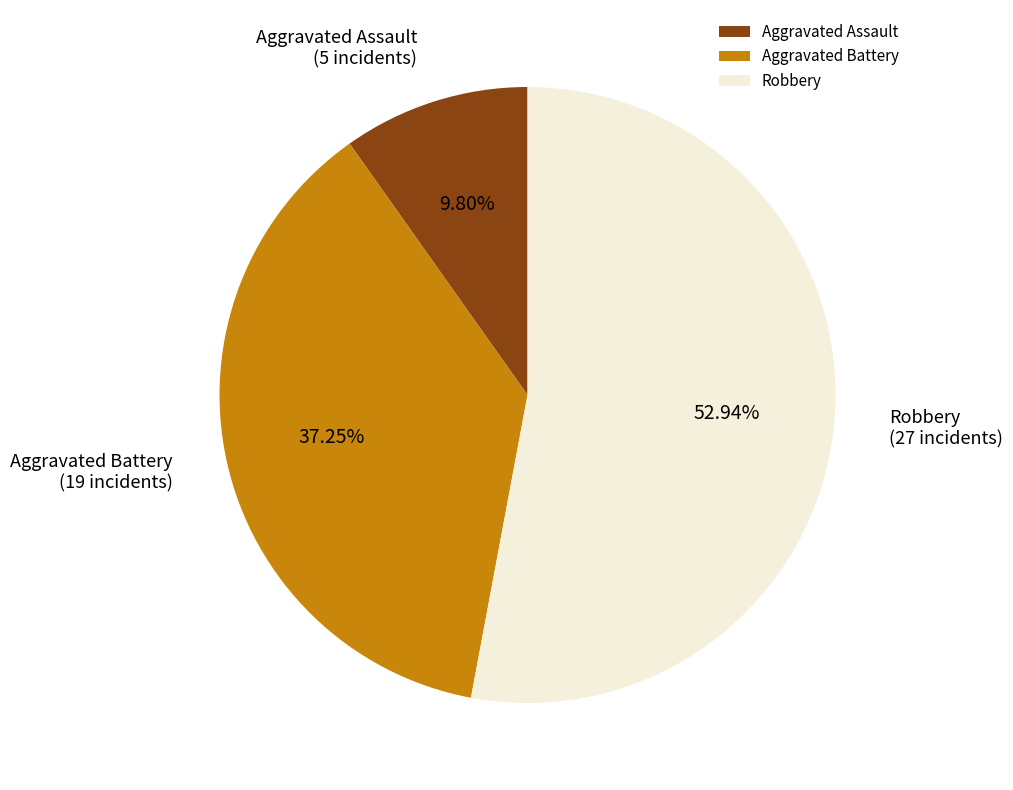

What is the ratio of the value at Robbery to the value at Aggravated Battery?

1.4